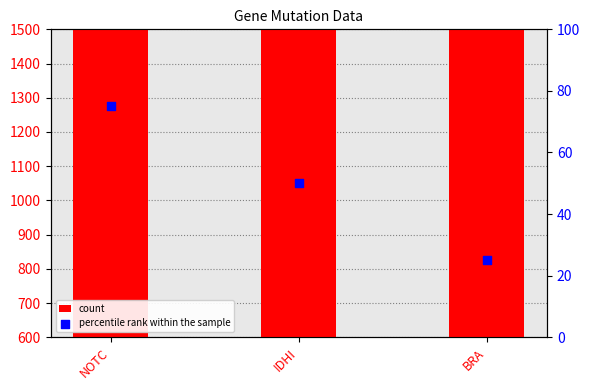

What are all the series names shown in the legend?

count, percentile rank within the sample